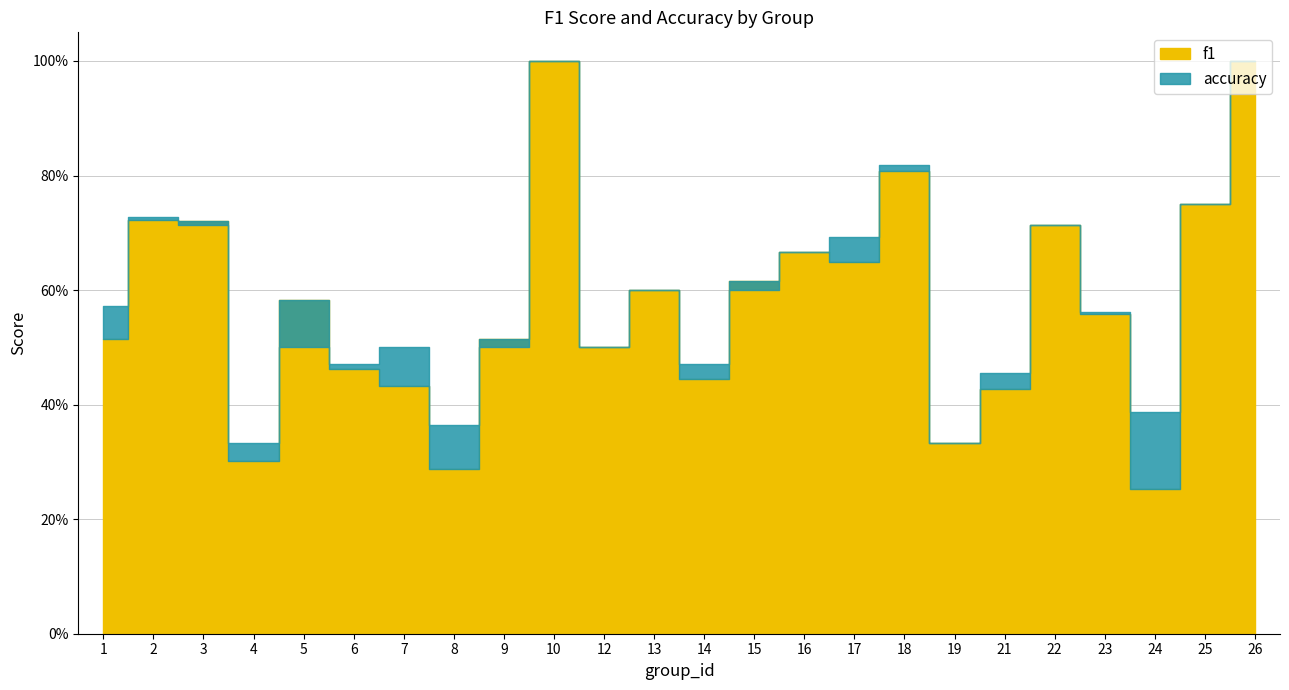

Which category has the lowest value across all series?

24